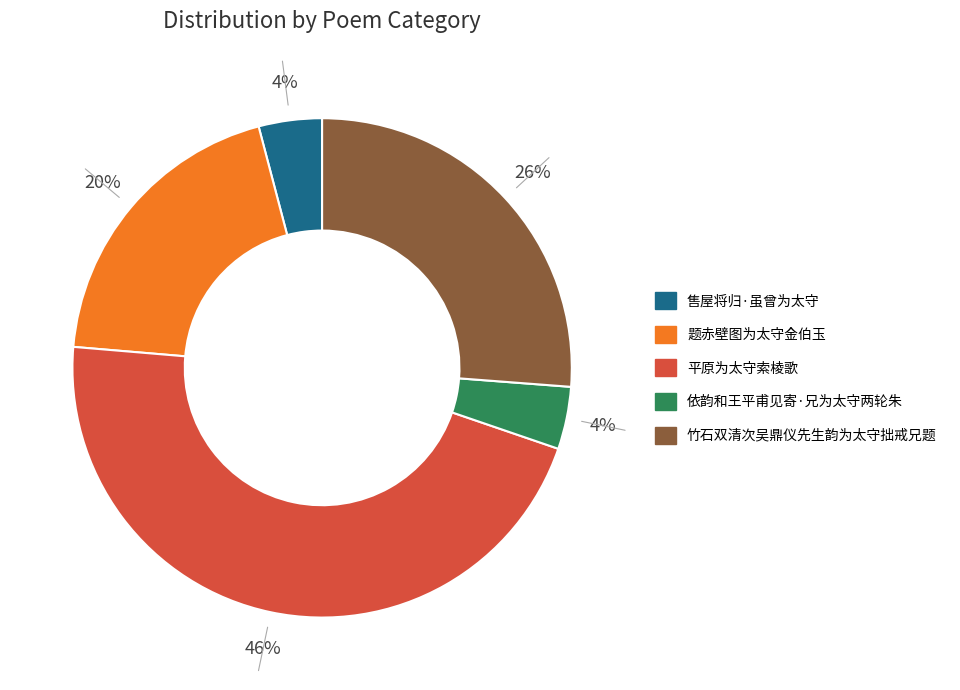

How many segments does this pie chart have?

5